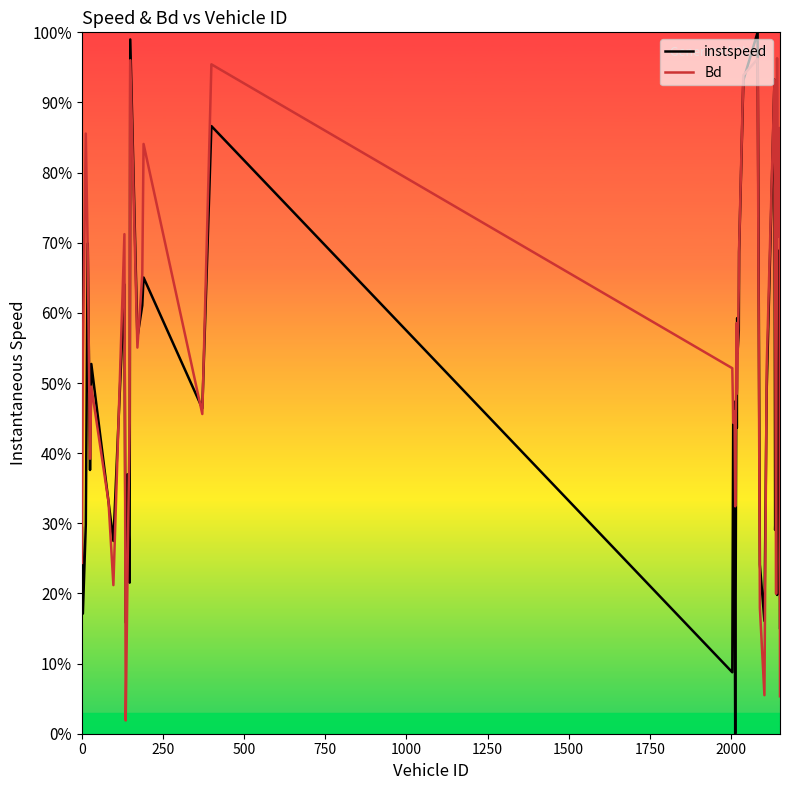

What is the highest value of the Bd series?

96.3